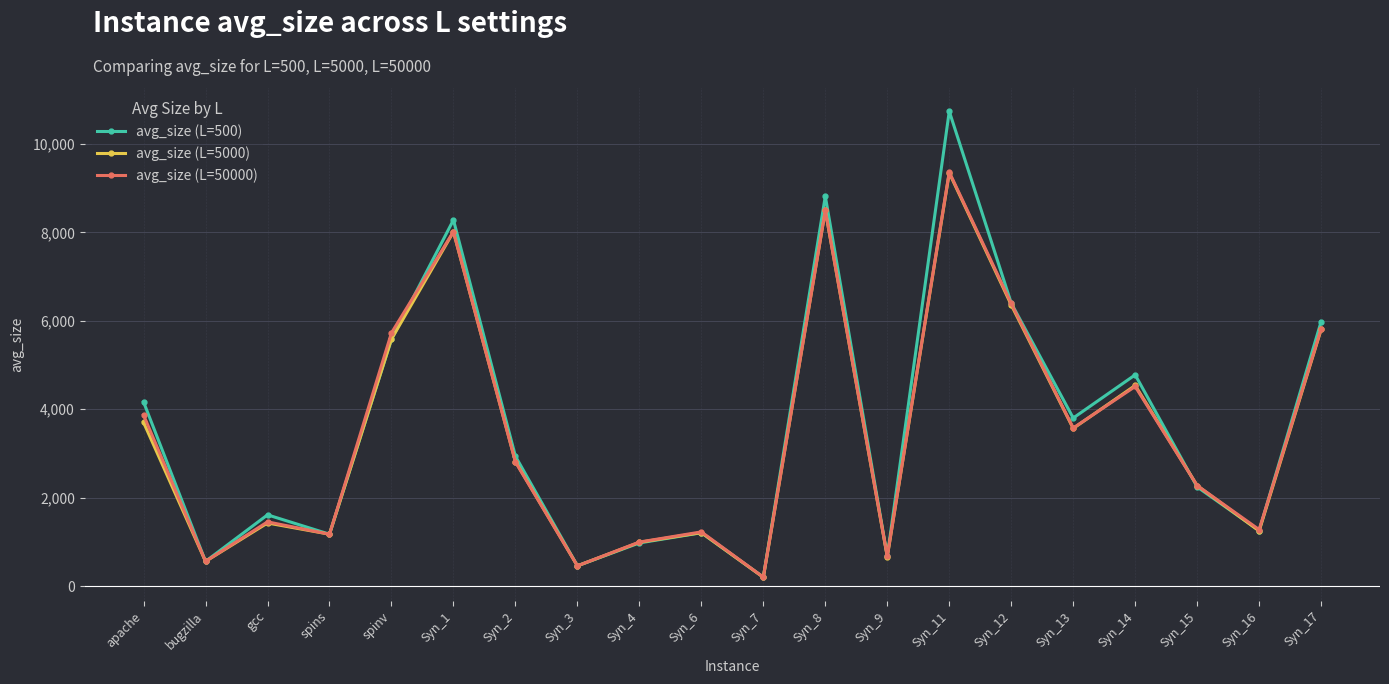

Is the value of avg_size (L=50000) at Syn_2 greater than the value of avg_size (L=5000) at Syn_16?

Yes